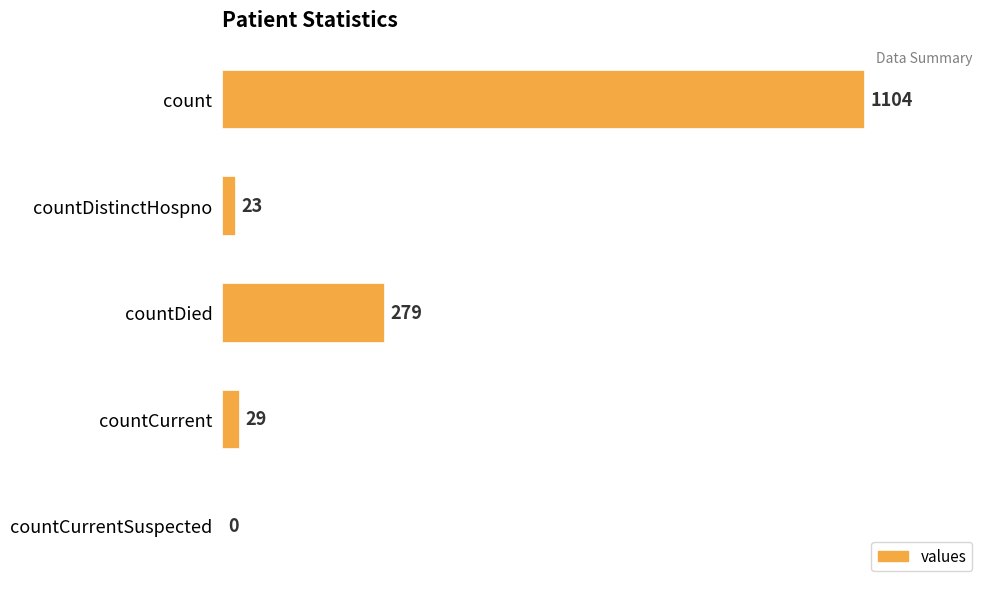

Reading bottom to top, what are all the values shown in this chart?

countCurrentSuspected=0	countCurrent=29	countDied=279	countDistinctHospno=23	count=1104